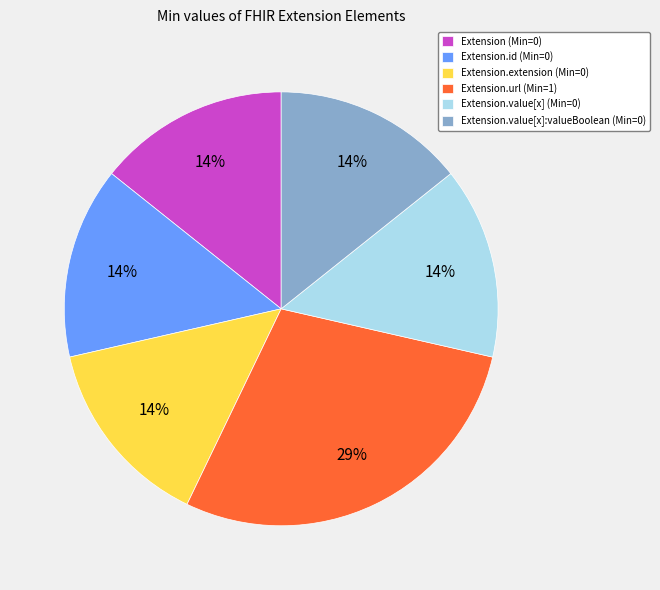

Is it true that Extension.url (Min=1) is 29% of the pie?

True